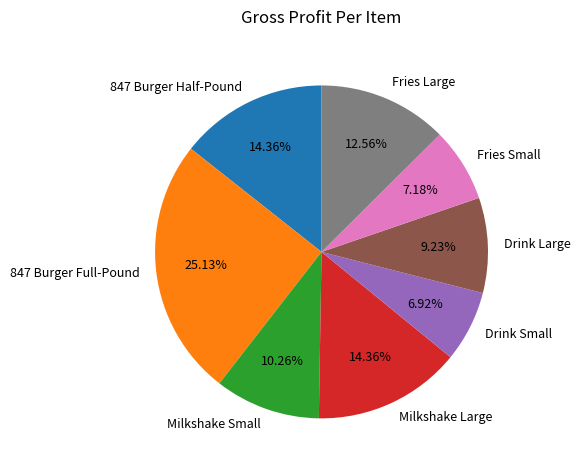

Which has a higher value, Milkshake Small or Drink Small?

Milkshake Small